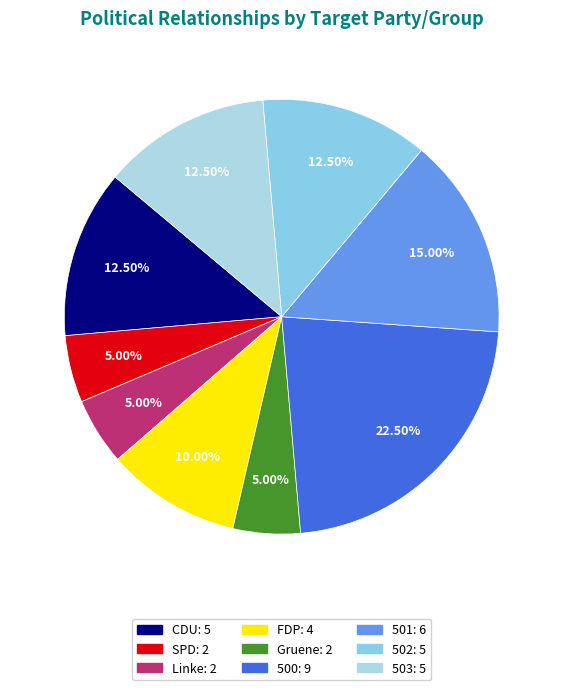

Which slice is the largest?

500